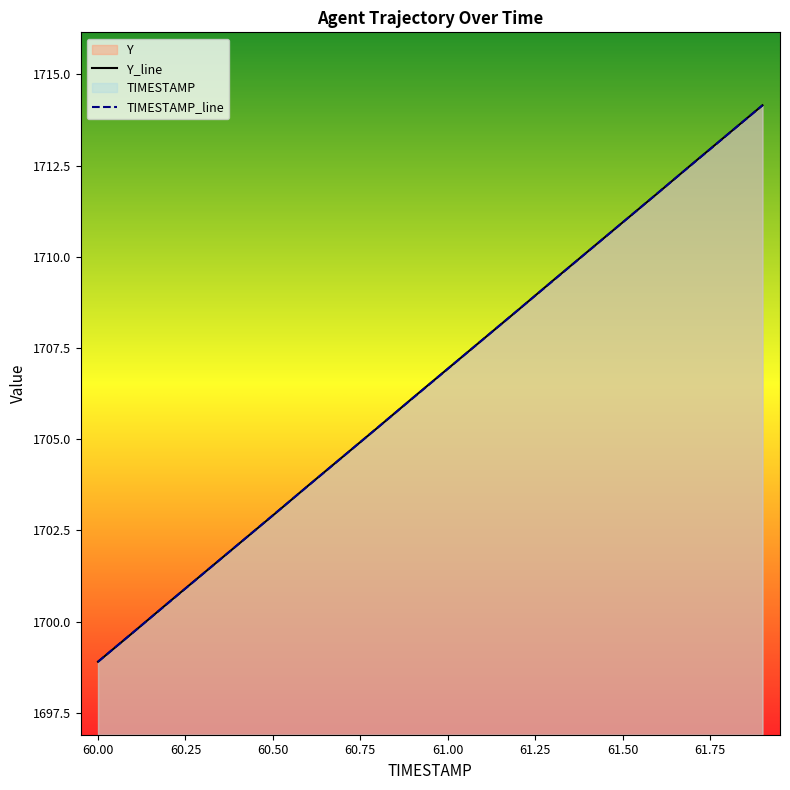

The TIMESTAMP_line series shows 1698.9 at 60.00. True or false?

True